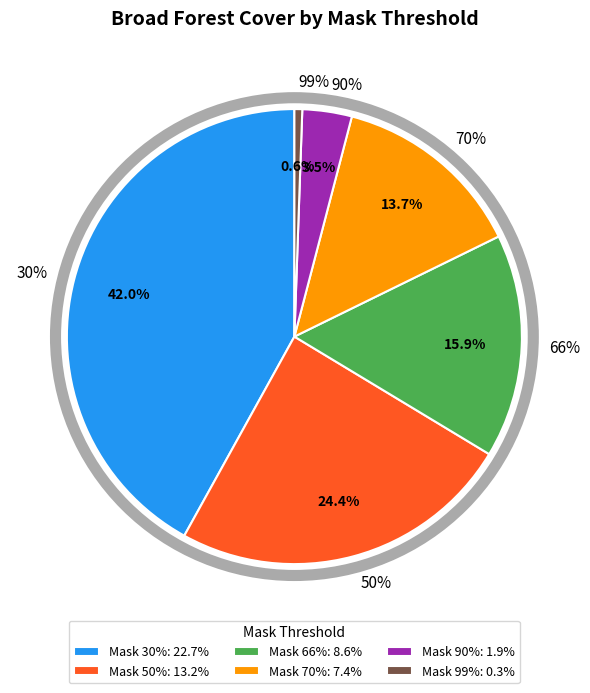

Rank the categories by value from highest to lowest.

30%, 50%, 66%, 70%, 90%, 99%